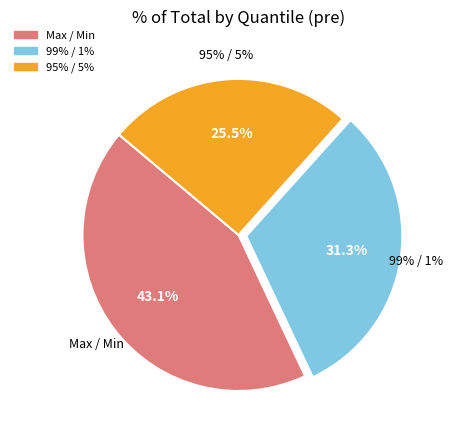

Does any single category account for the majority?

No